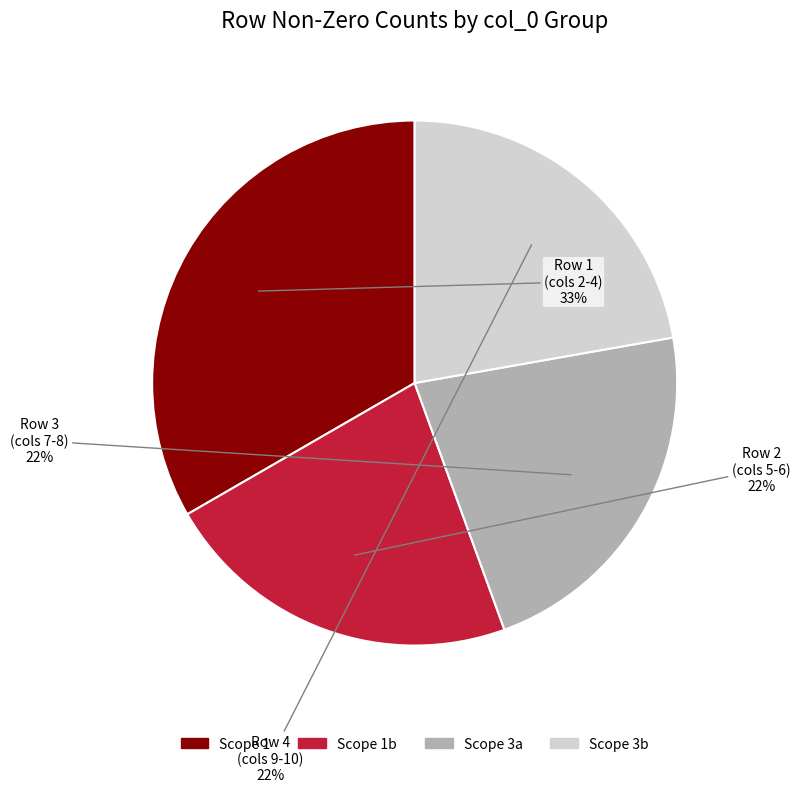

To the nearest percent, what is the difference between the largest and smallest slice percentages?

11%